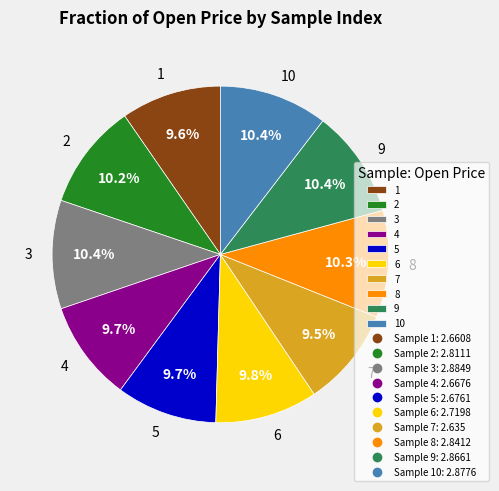

To the nearest percent, what is the difference between the largest and smallest slice percentages?

1%